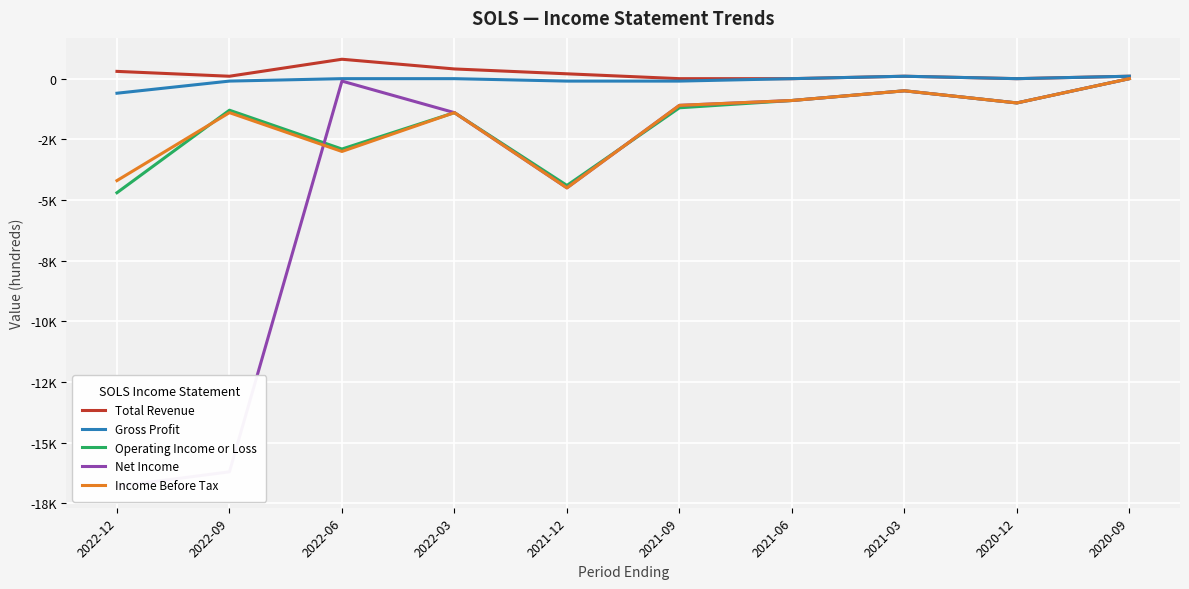

The value of Gross Profit at 2022-06 is 0. True or false?

True